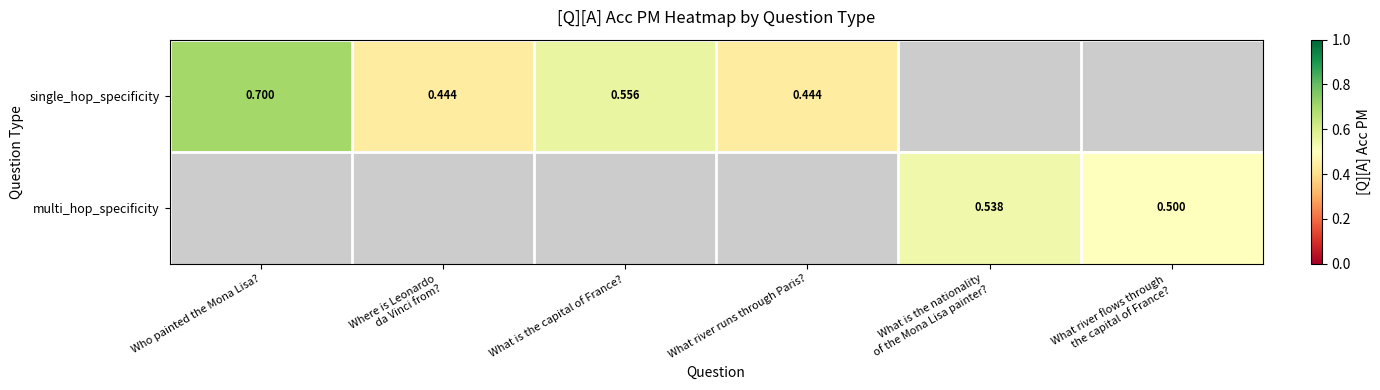

Which label corresponds to the largest value in the chart?

Who painted the Mona Lisa?